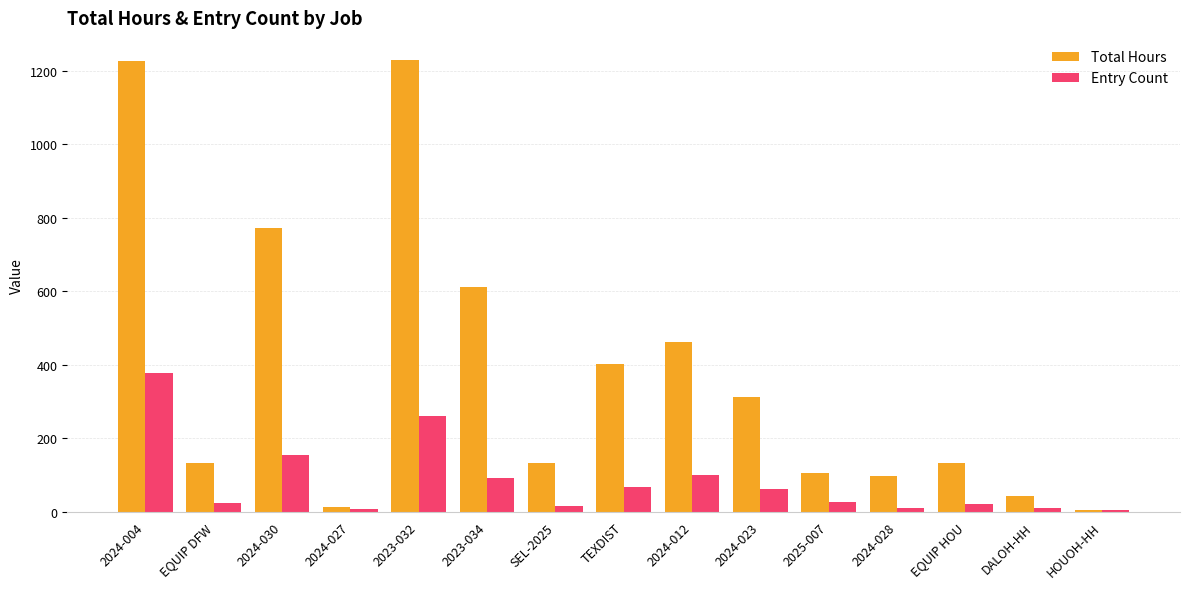

What is the maximum value for Entry Count?

376.0